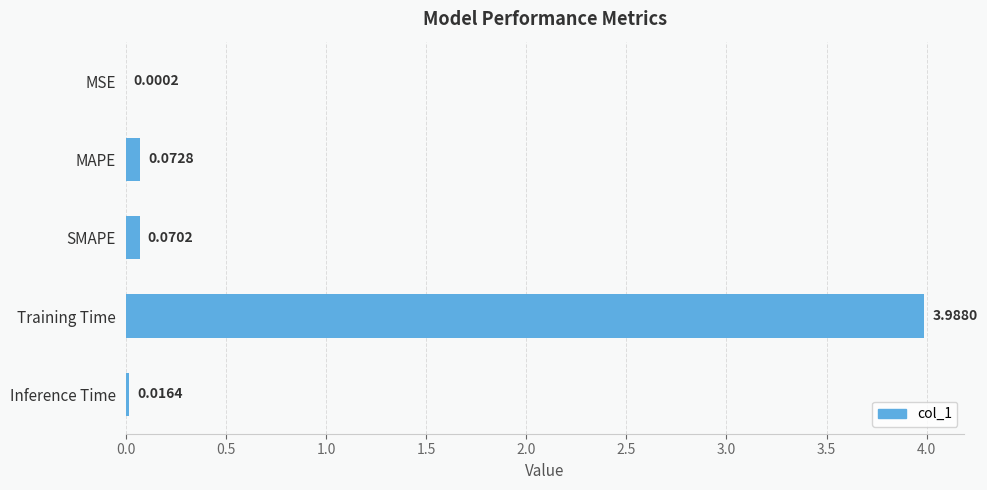

What is the sum of all values?

4.1